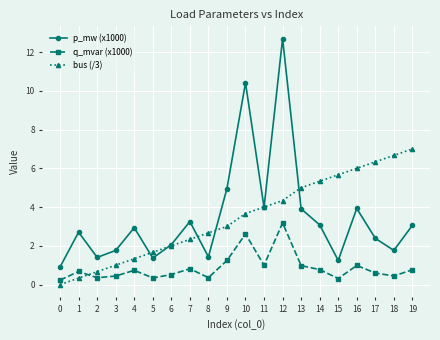

Where is bus (/3) nearest to the value 3?

9